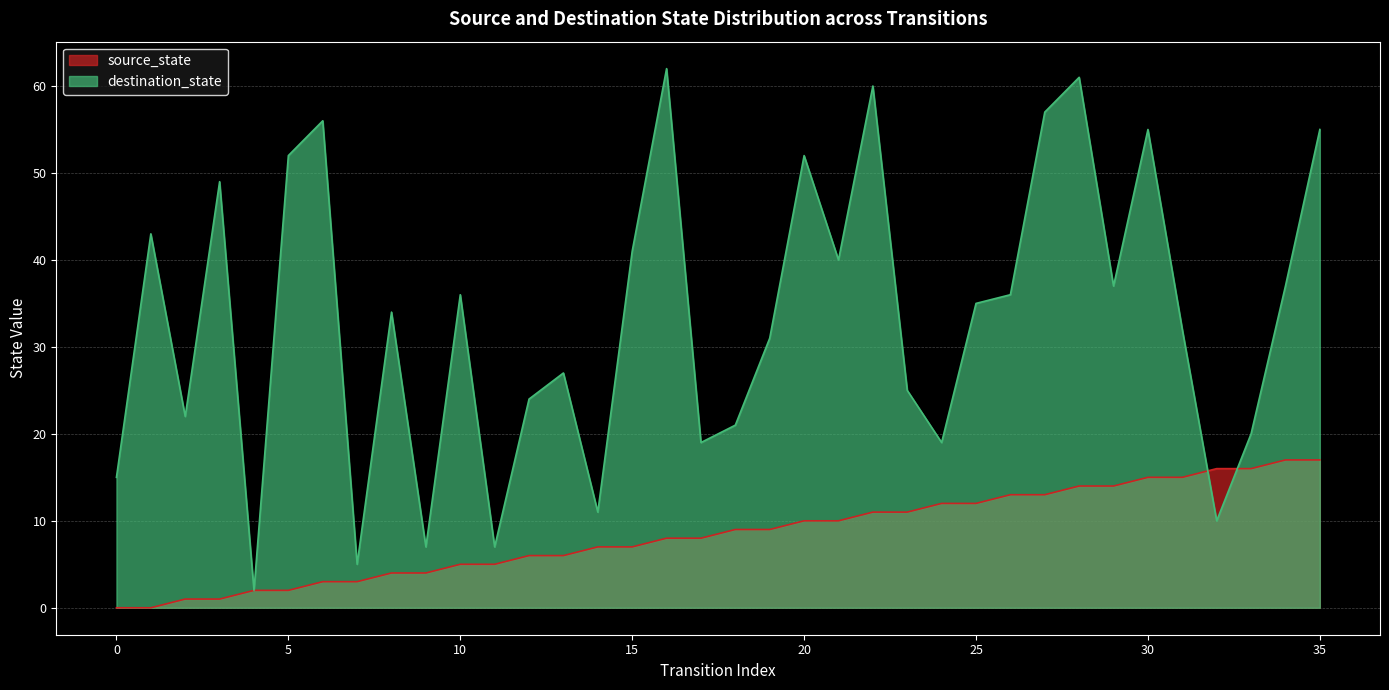

How many intersections are there between destination_state and source_state?

2